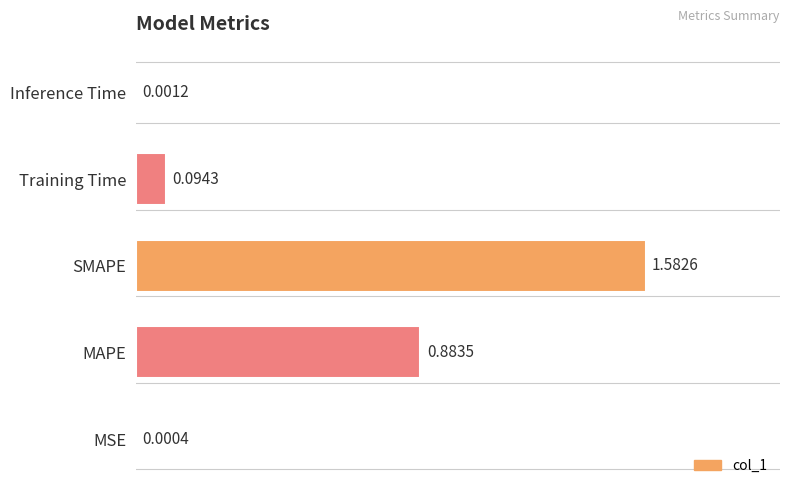

What is the change in value from MAPE to SMAPE?

+0.7